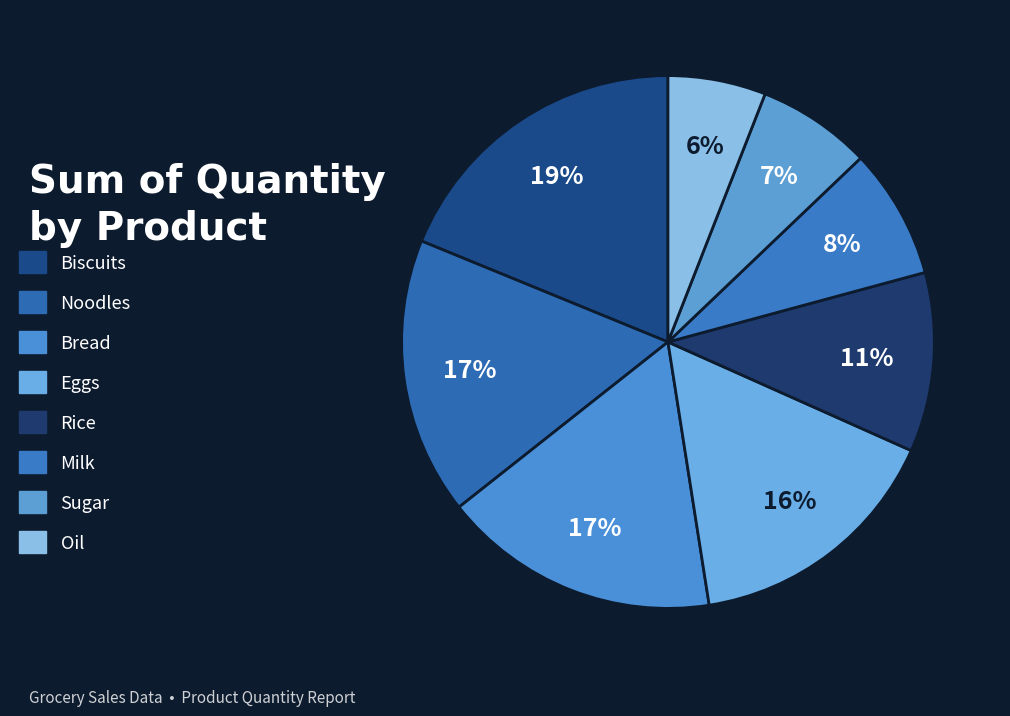

Which category has the biggest portion of the pie?

Biscuits